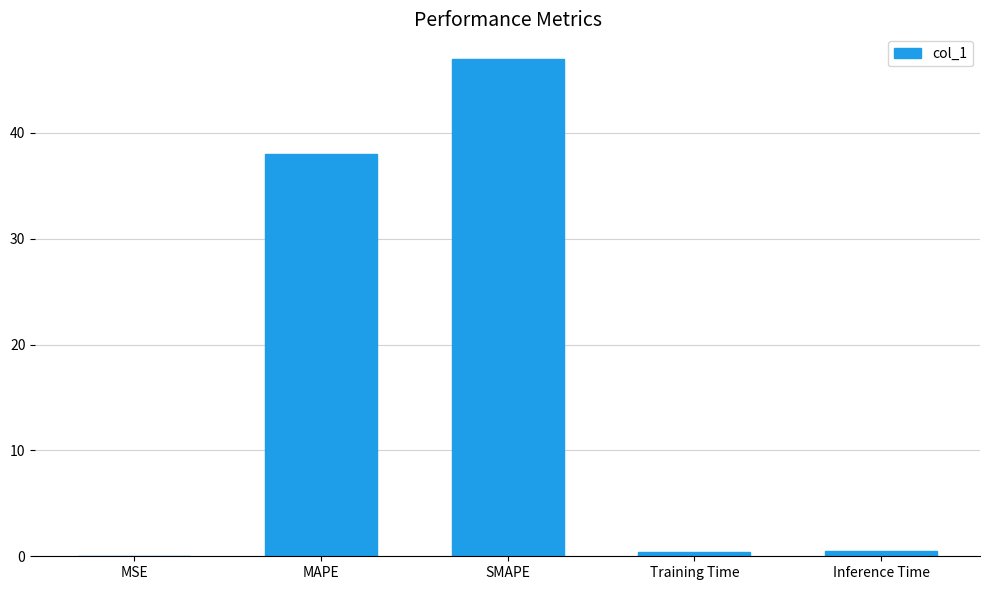

Where is the data nearest to the value 23?

MAPE